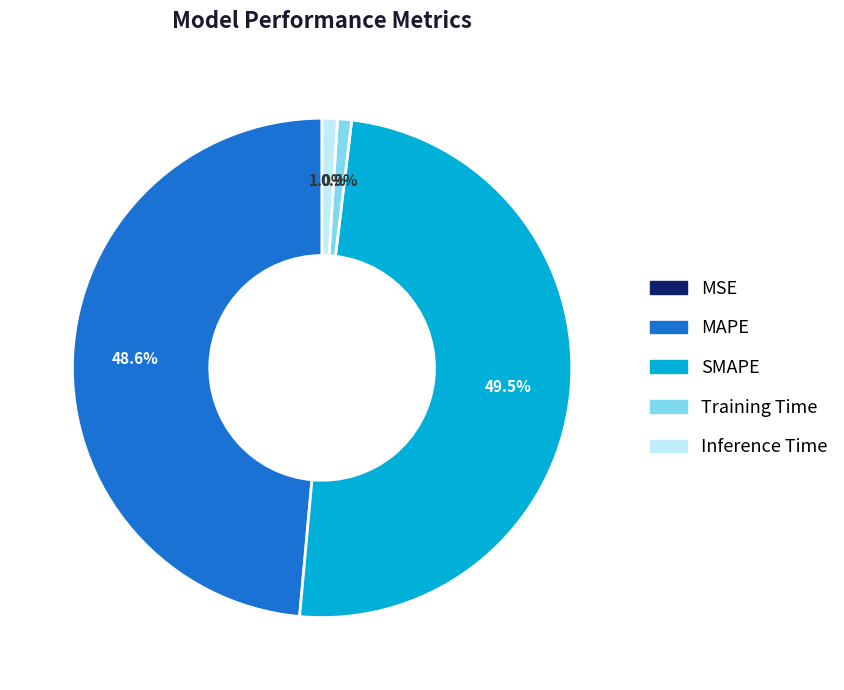

What portion of the pie excludes MAPE?

51.4%